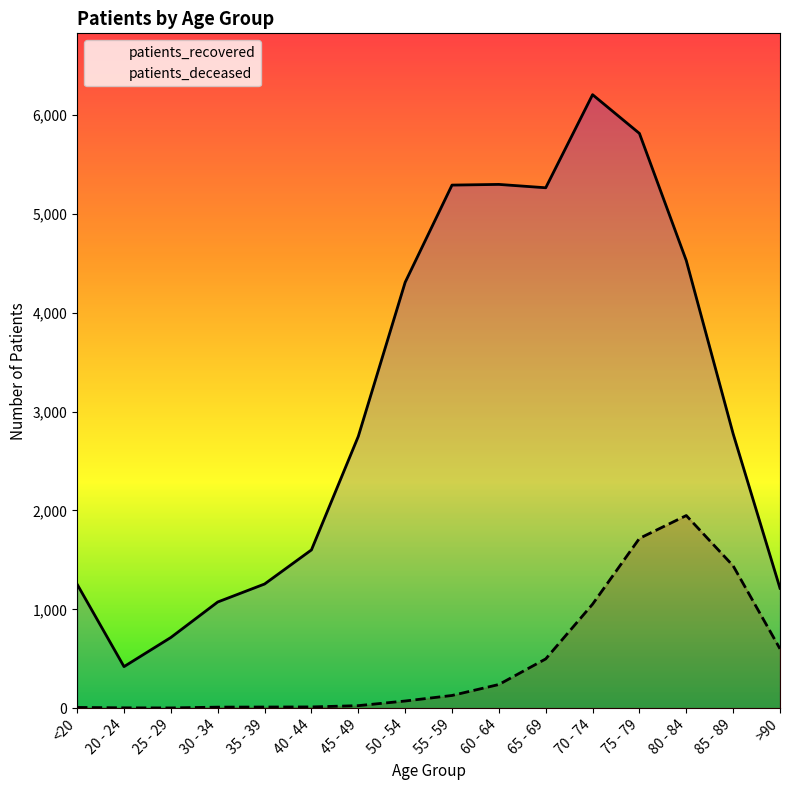

What is the value of the patients_recovered point at the 13th from the left?

5816